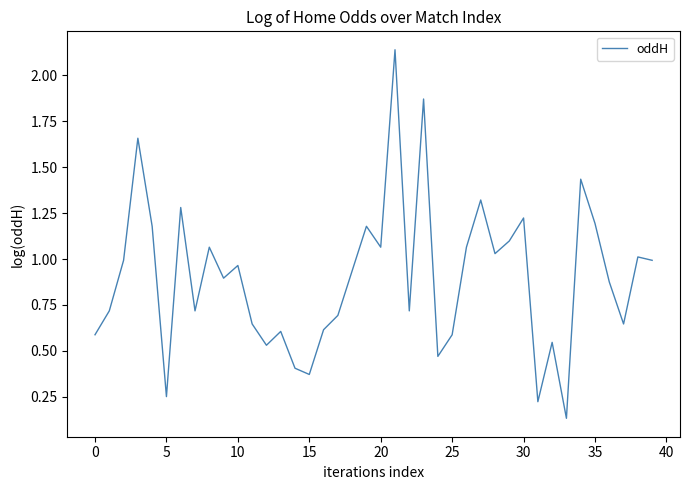

What is the difference between the maximum and minimum values?

2.0